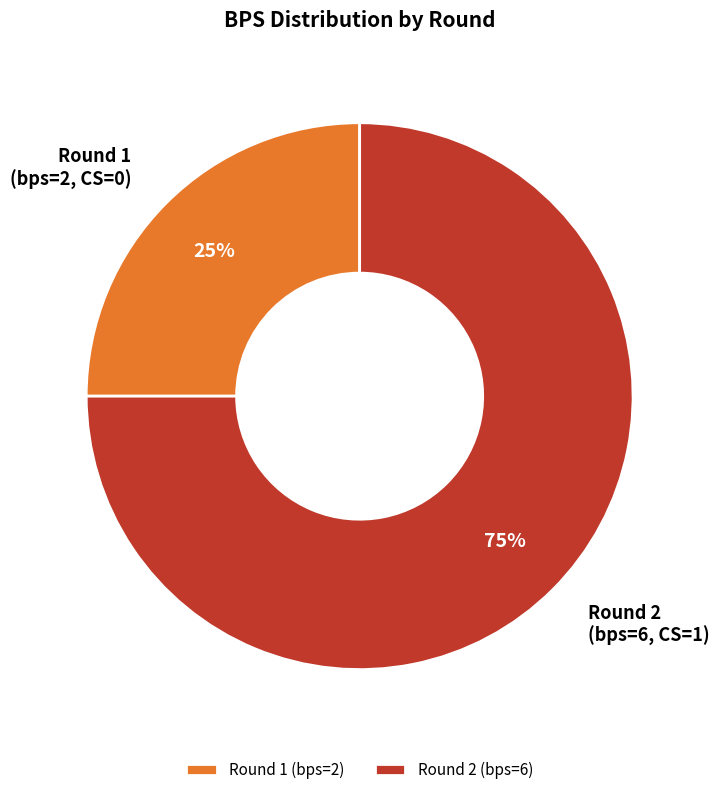

Which slice represents more than half of the pie?

Round 2 (bps=6)